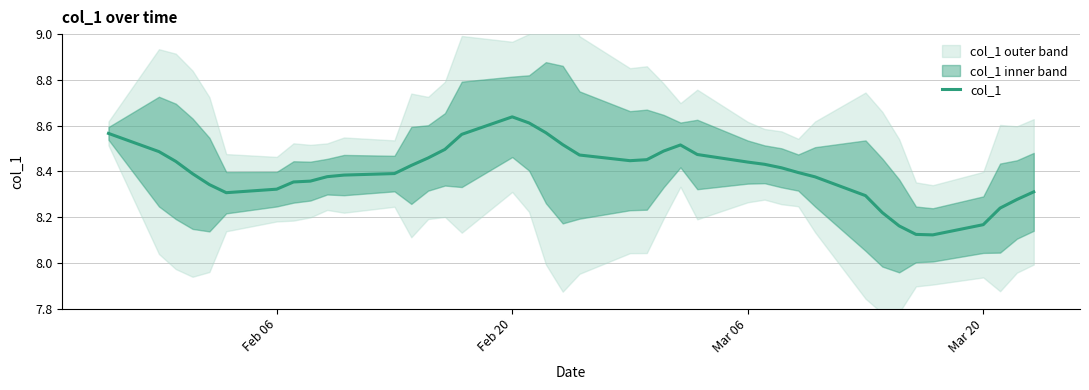

What is the difference between the maximum and second lowest values?

0.5